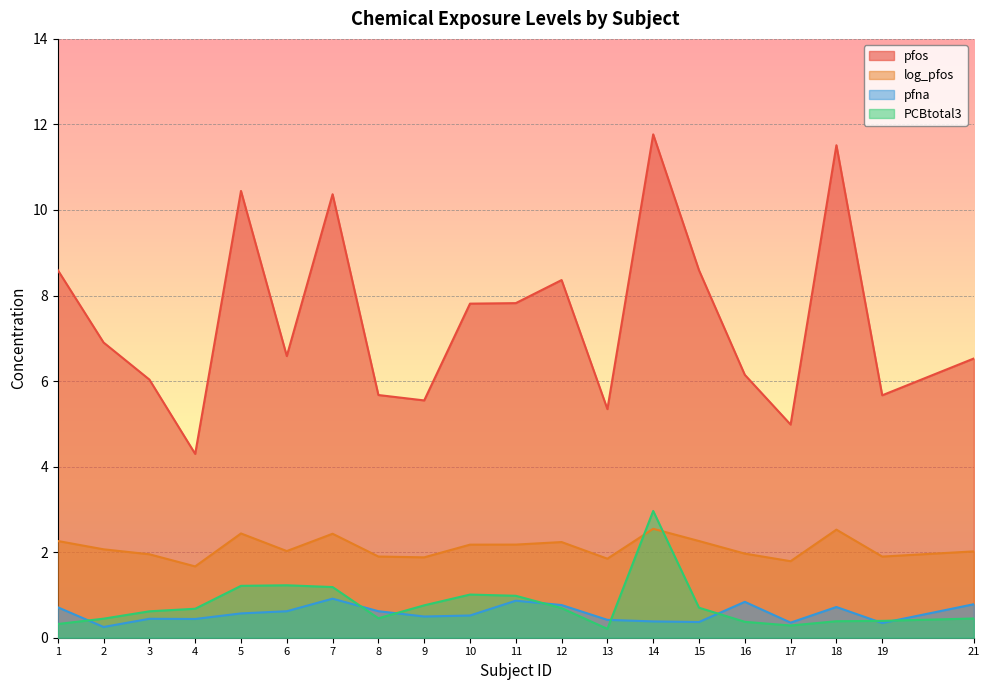

Which has a higher value, 12 or 3?

12